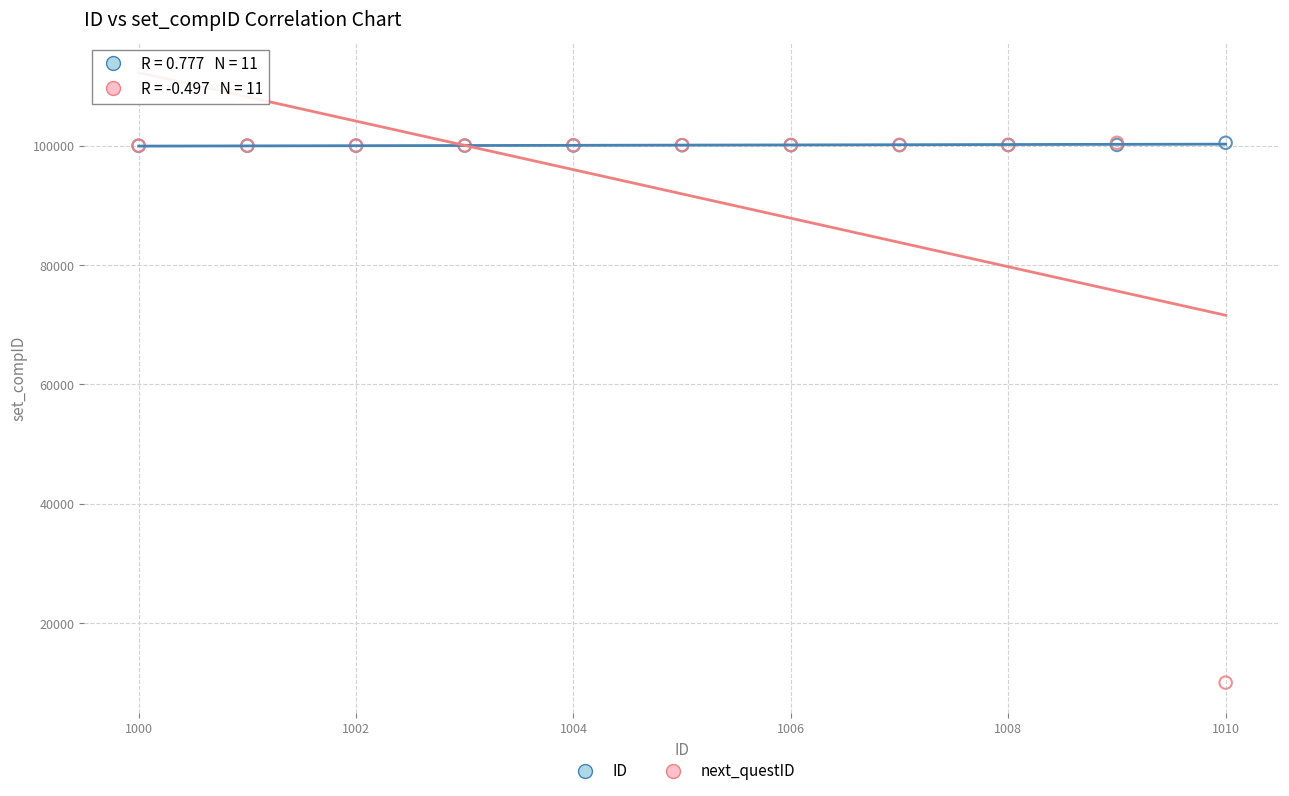

What are all the series names shown in the legend?

ID, next_questID